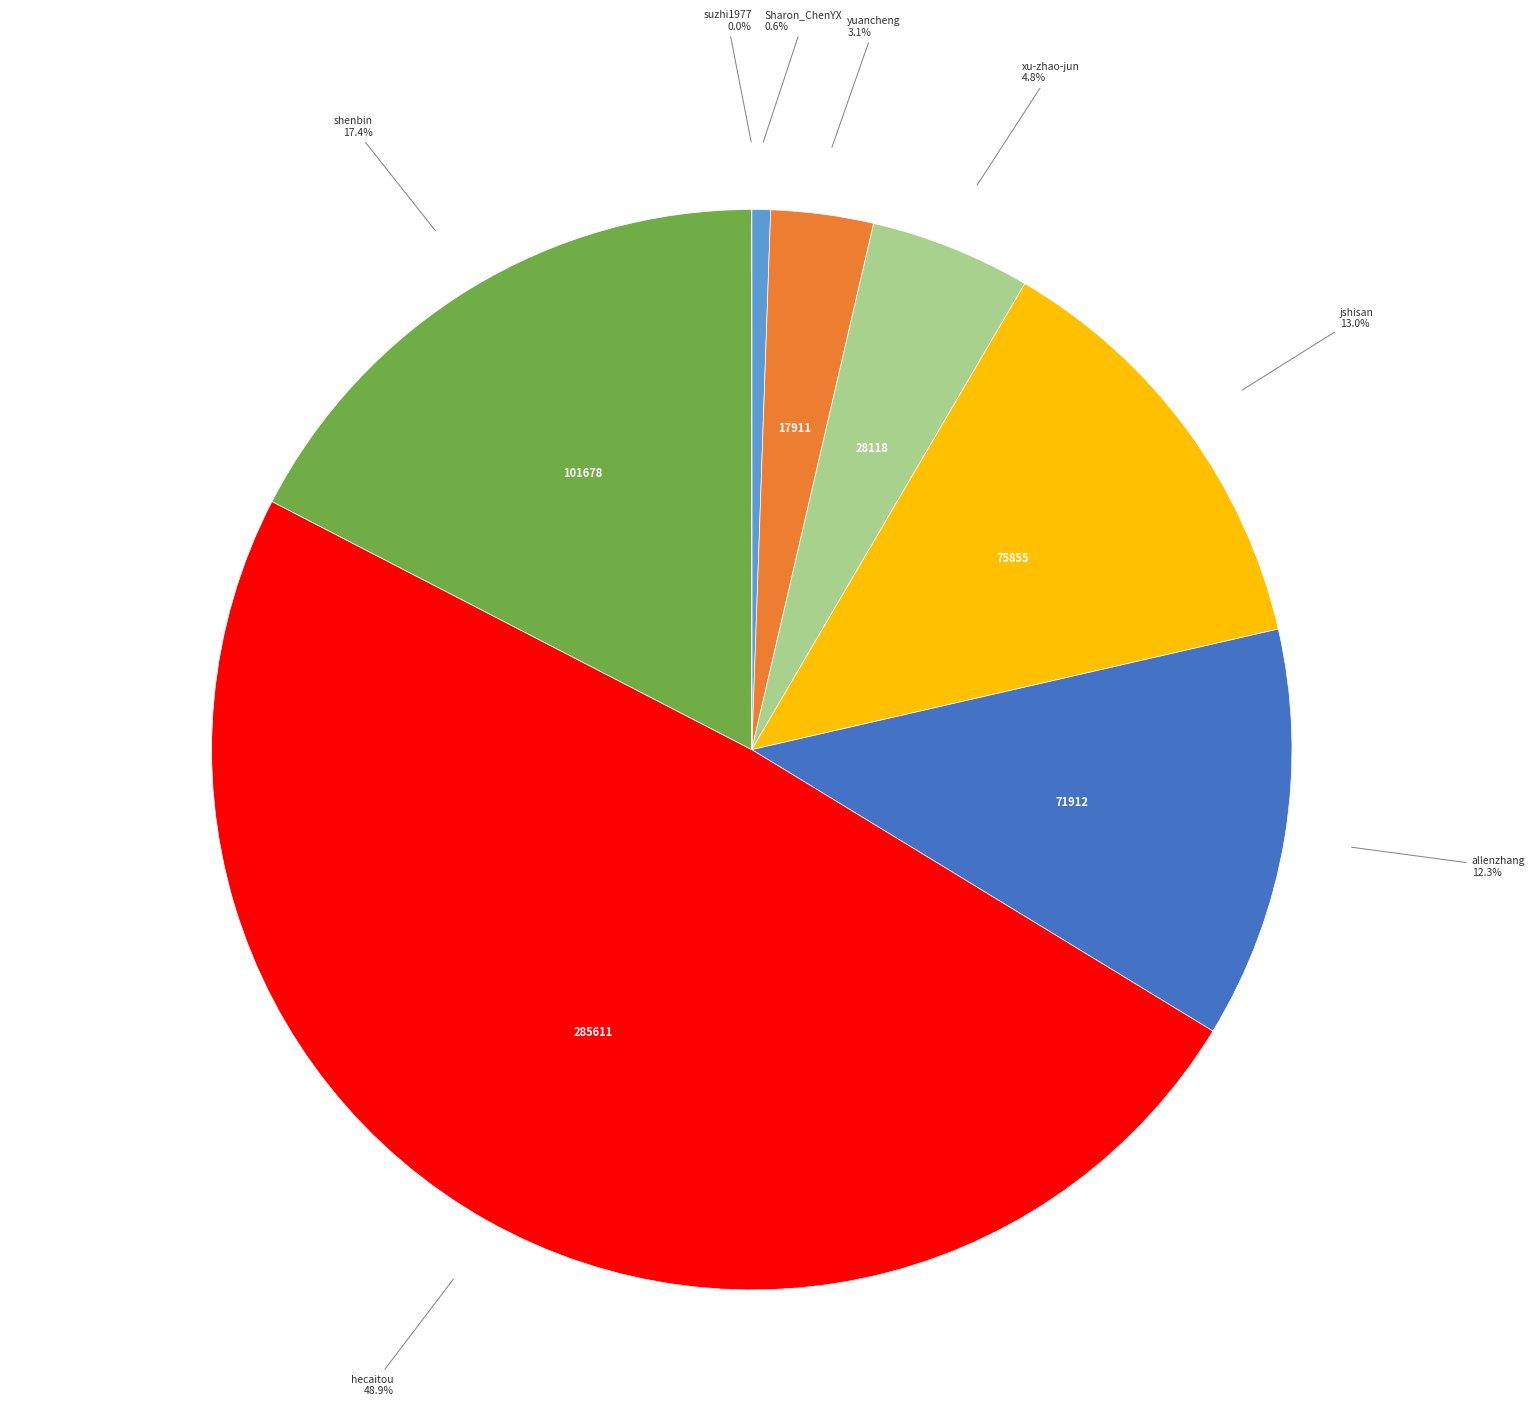

To the nearest percent, what is the difference between the largest and smallest slice percentages?

49%